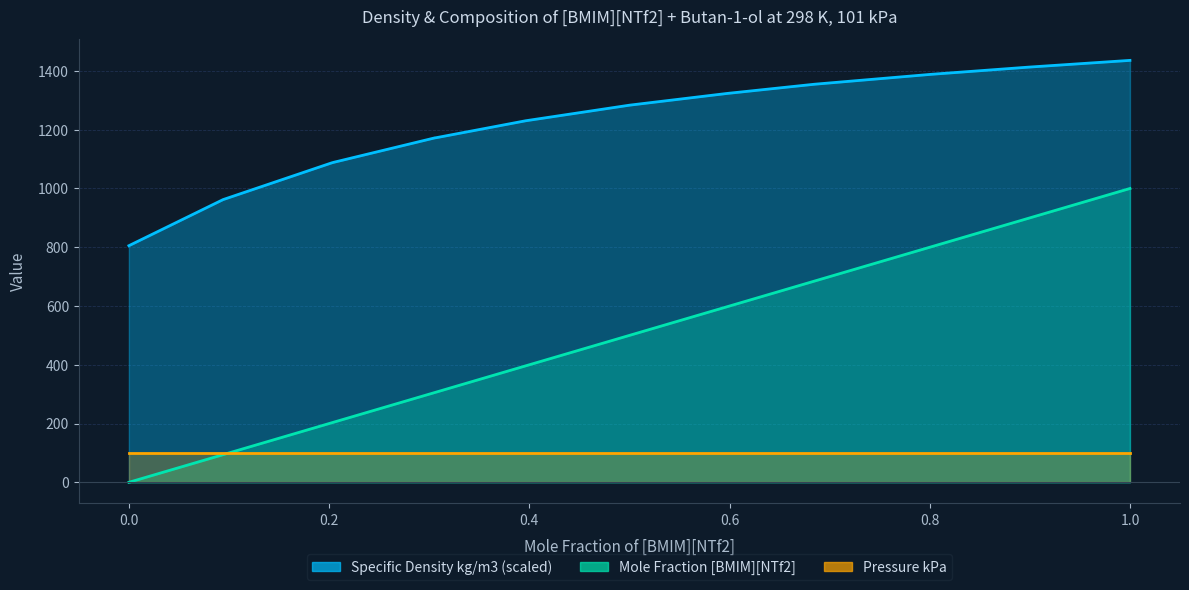

Between 0.0941 and 0.2045, which series saw the biggest shift?

Specific Density kg/m3 (scaled)